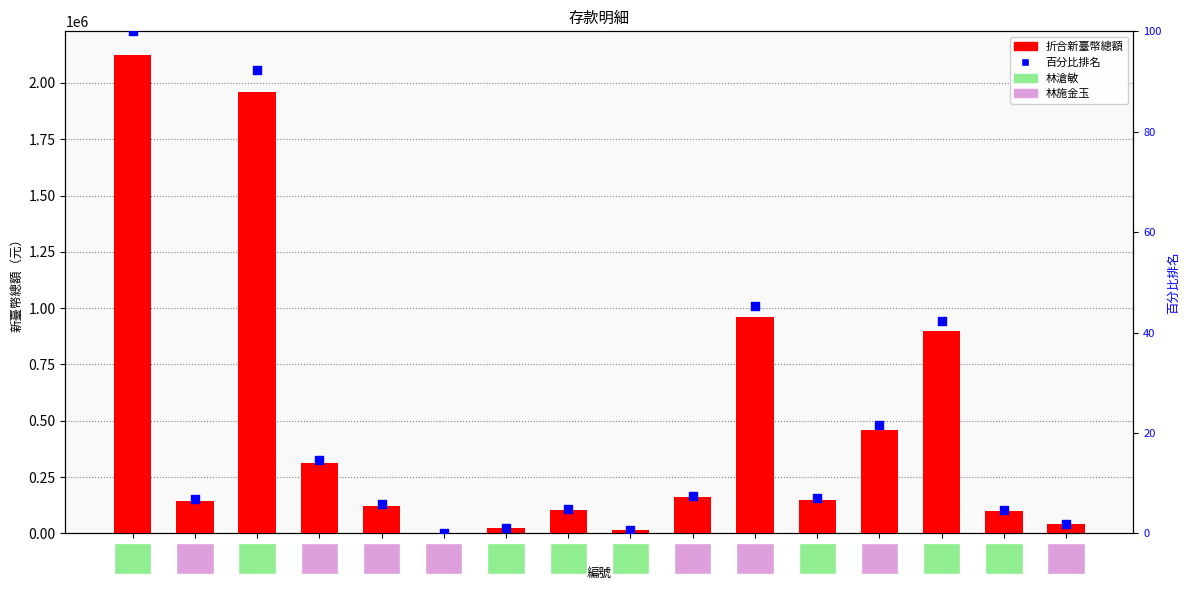

Which series has the largest total across all categories?

折合新臺幣總額